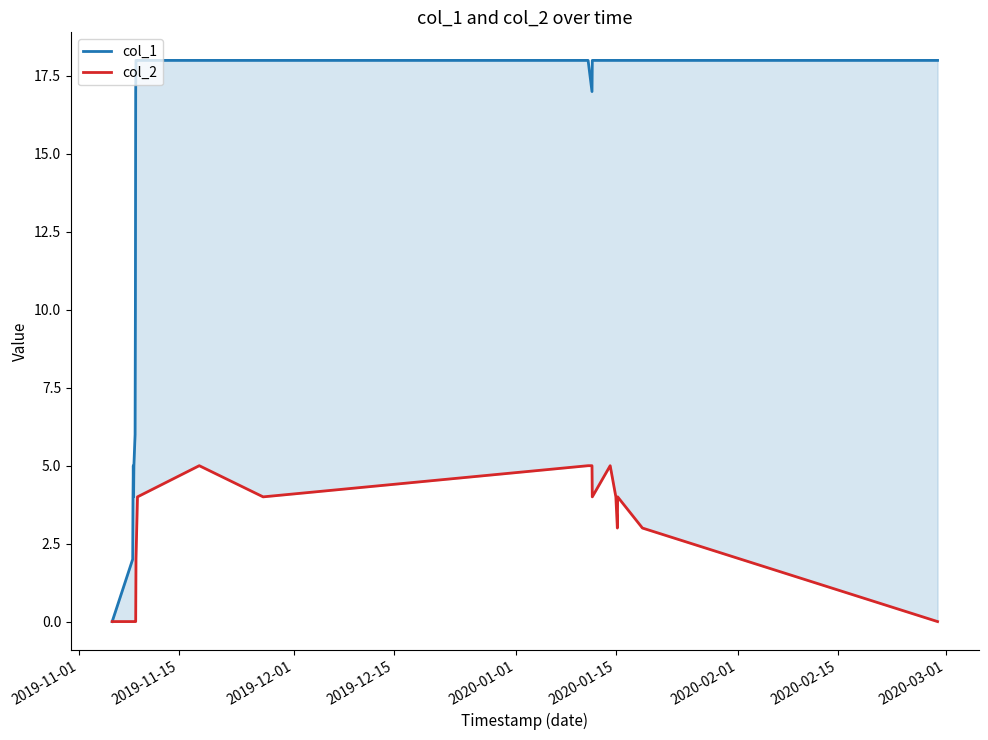

In col_2, how many points are lower than both neighbors (excluding endpoints)?

3